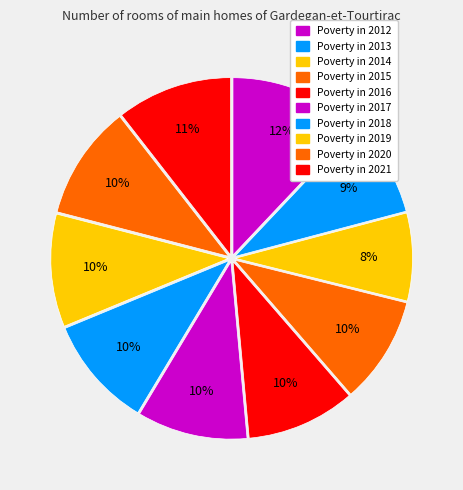

Rank the categories by value from lowest to highest.

2014, 2013, 2015, 2016, 2017, 2018, 2019, 2020, 2021, 2012